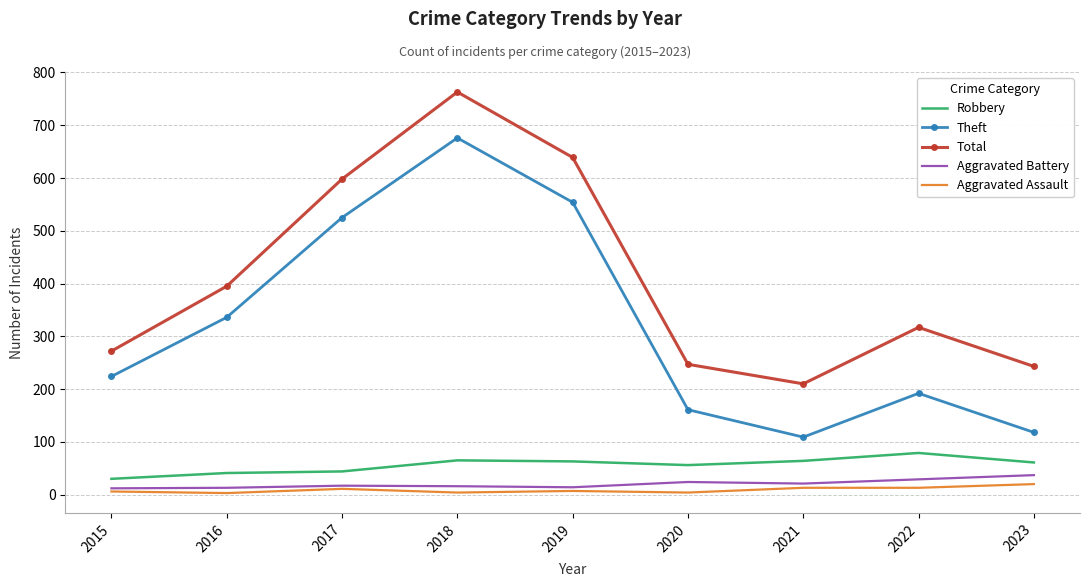

What is the difference between the highest and lowest values at 2021?

197